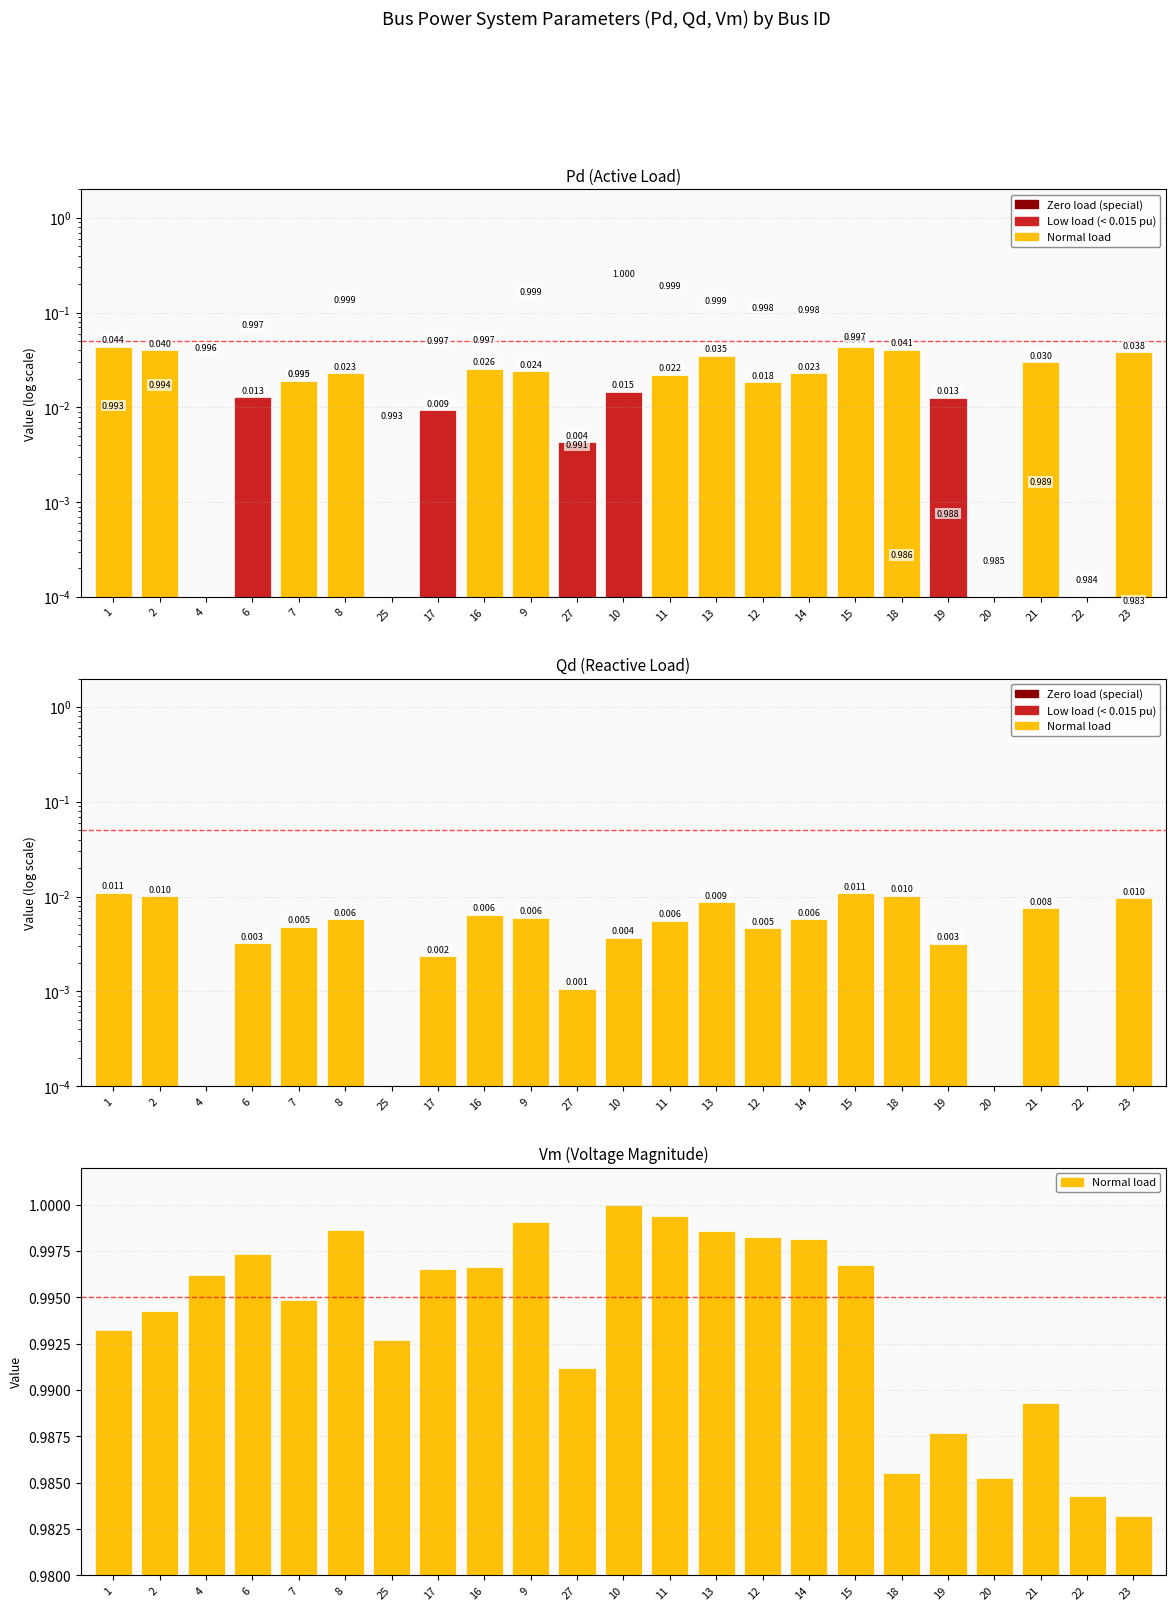

Reading left to right, list all the values displayed in this chart.

Pd: 1=0.0	2=0.0	4=0.0	6=0.0	7=0.0	8=0.0	25=0.0	17=0.0	16=0.0	9=0.0	27=0.0	10=0.0	11=0.0	13=0.0	12=0.0	14=0.0	15=0.0	18=0.0	19=0.0	20=0.0	21=0.0	22=0.0	23=0.0
Qd: 1=0.0	2=0.0	4=0.0	6=0.0	7=0.0	8=0.0	25=0.0	17=0.0	16=0.0	9=0.0	27=0.0	10=0.0	11=0.0	13=0.0	12=0.0	14=0.0	15=0.0	18=0.0	19=0.0	20=0.0	21=0.0	22=0.0	23=0.0
Vm: 1=1.0	2=1.0	4=1.0	6=1.0	7=1.0	8=1.0	25=1.0	17=1.0	16=1.0	9=1.0	27=1.0	10=1.0	11=1.0	13=1.0	12=1.0	14=1.0	15=1.0	18=1.0	19=1.0	20=1.0	21=1.0	22=1.0	23=1.0